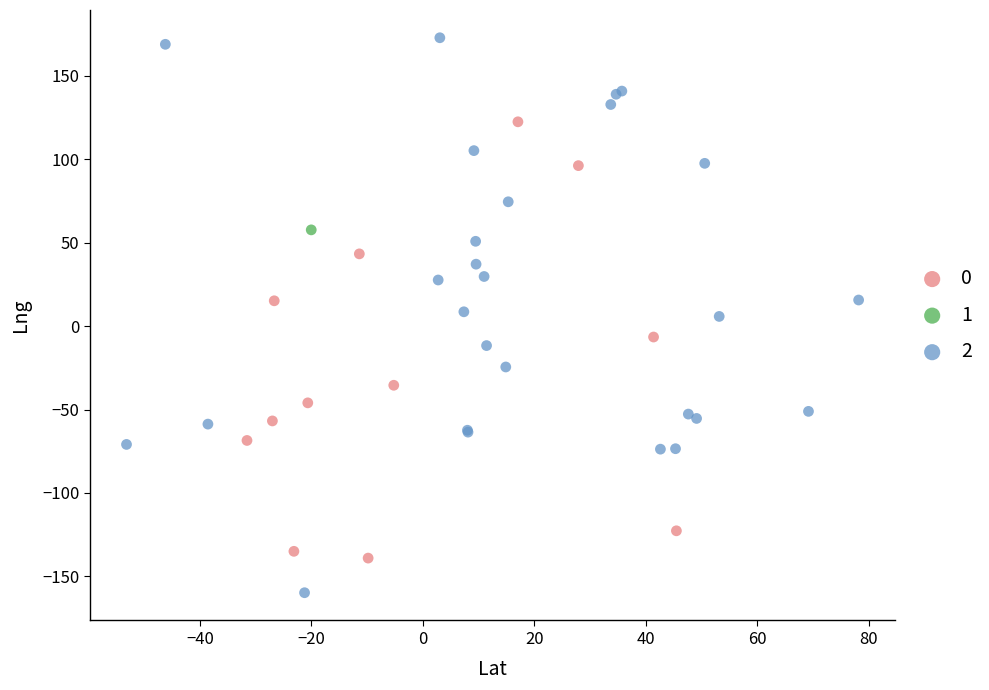

Which series reaches the minimum Y coordinate?

2